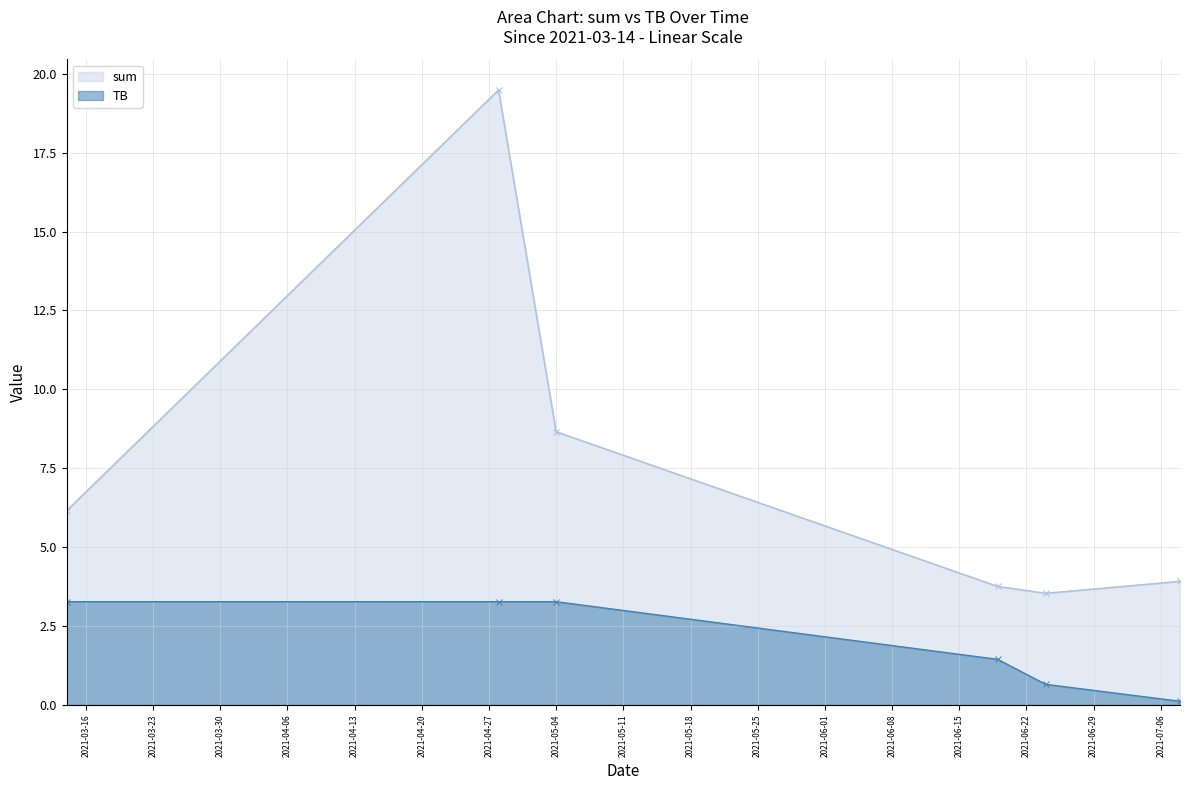

List the series in order of their overall mean, highest first.

sum, TB